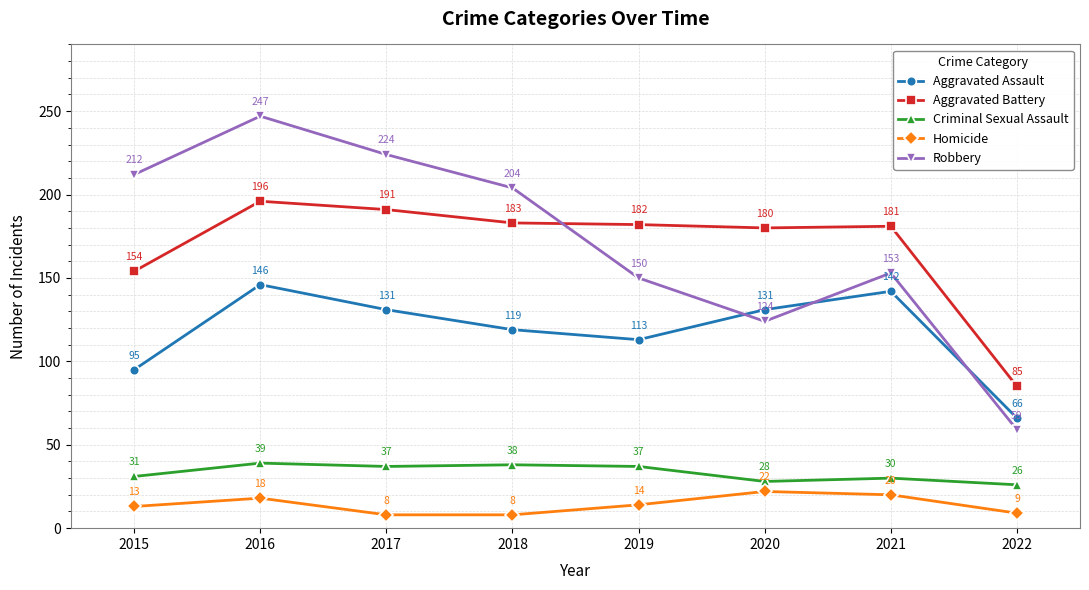

What are all the series names shown in the legend?

Aggravated Assault, Aggravated Battery, Criminal Sexual Assault, Homicide, Robbery